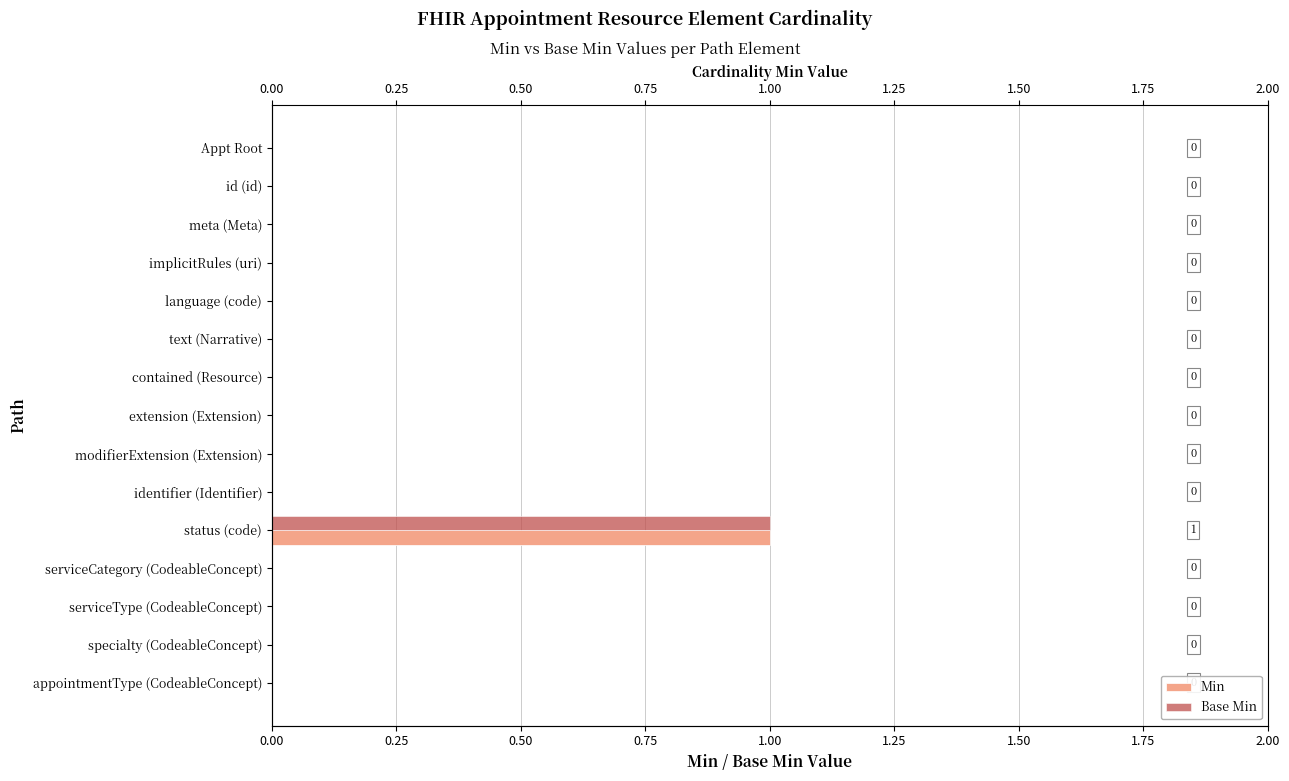

How many series are shown in this chart?

2